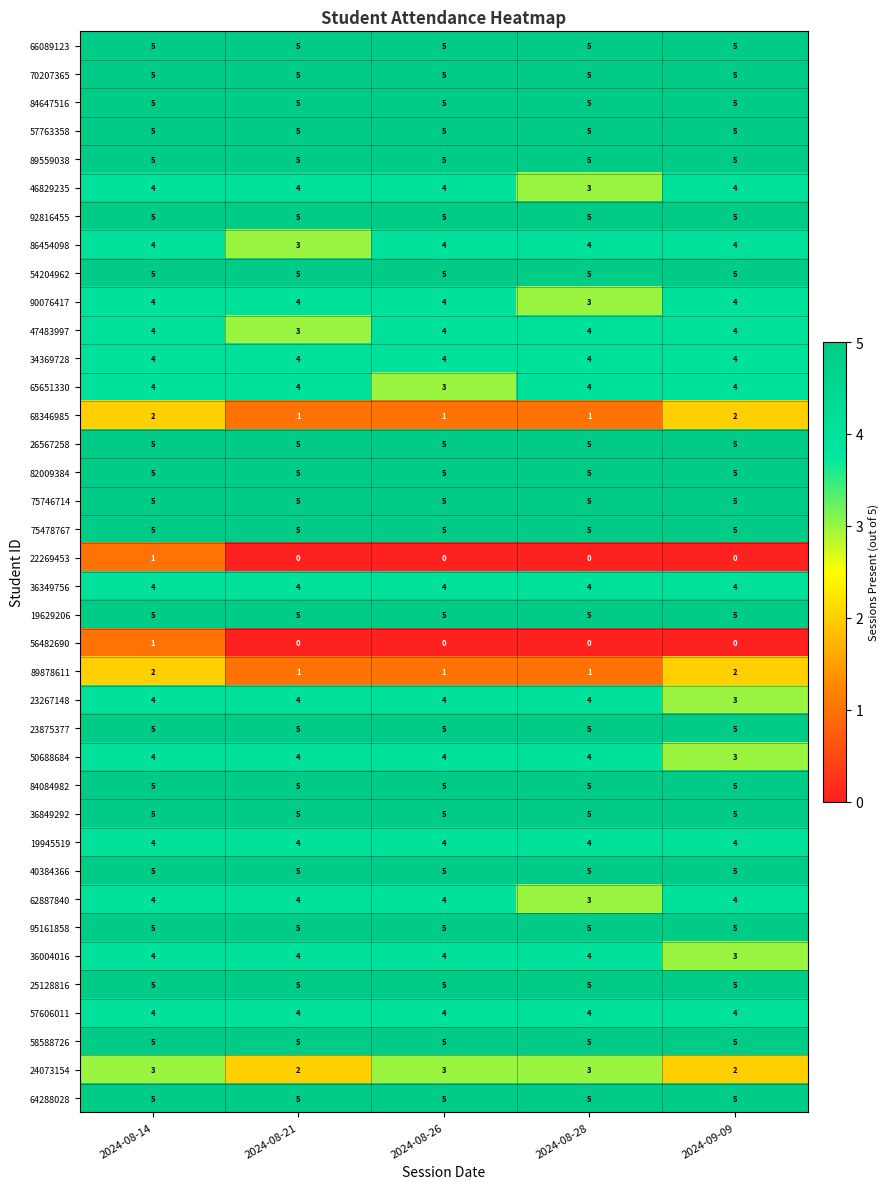

What is the spread (max minus min) of values at 2024-09-09?

5